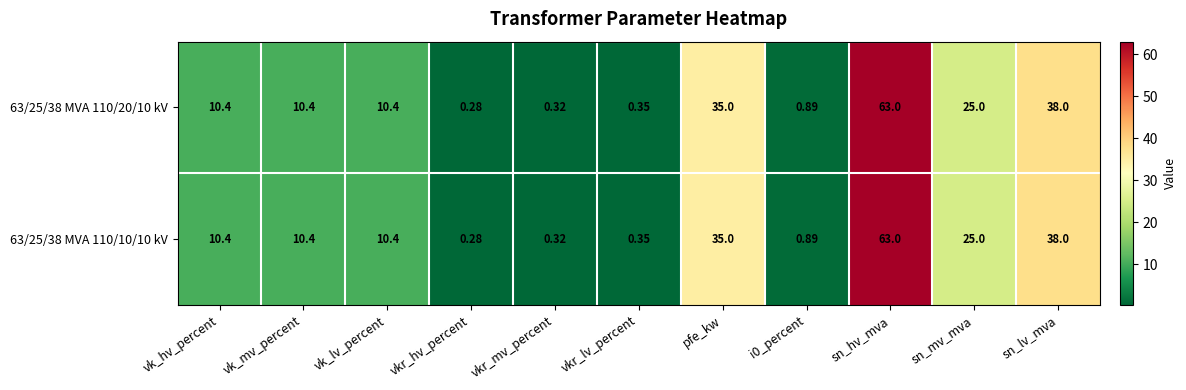

At which category does the chart reach its peak across all series?

sn_hv_mva